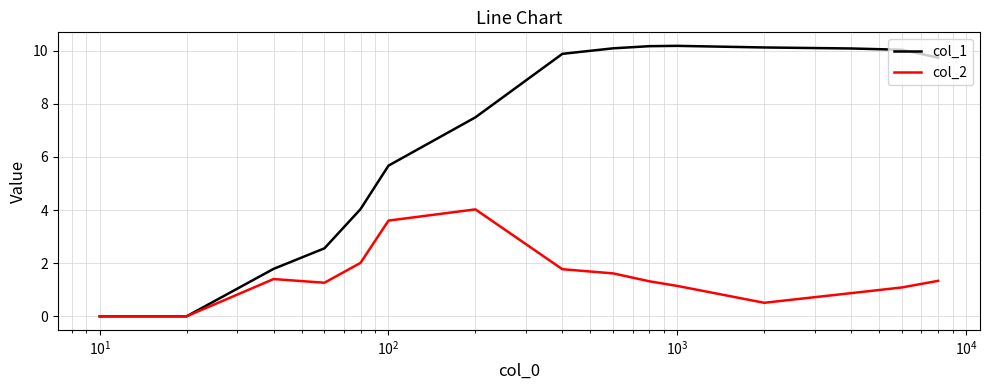

Rank the series by their maximum value, from highest to lowest.

col_1, col_2